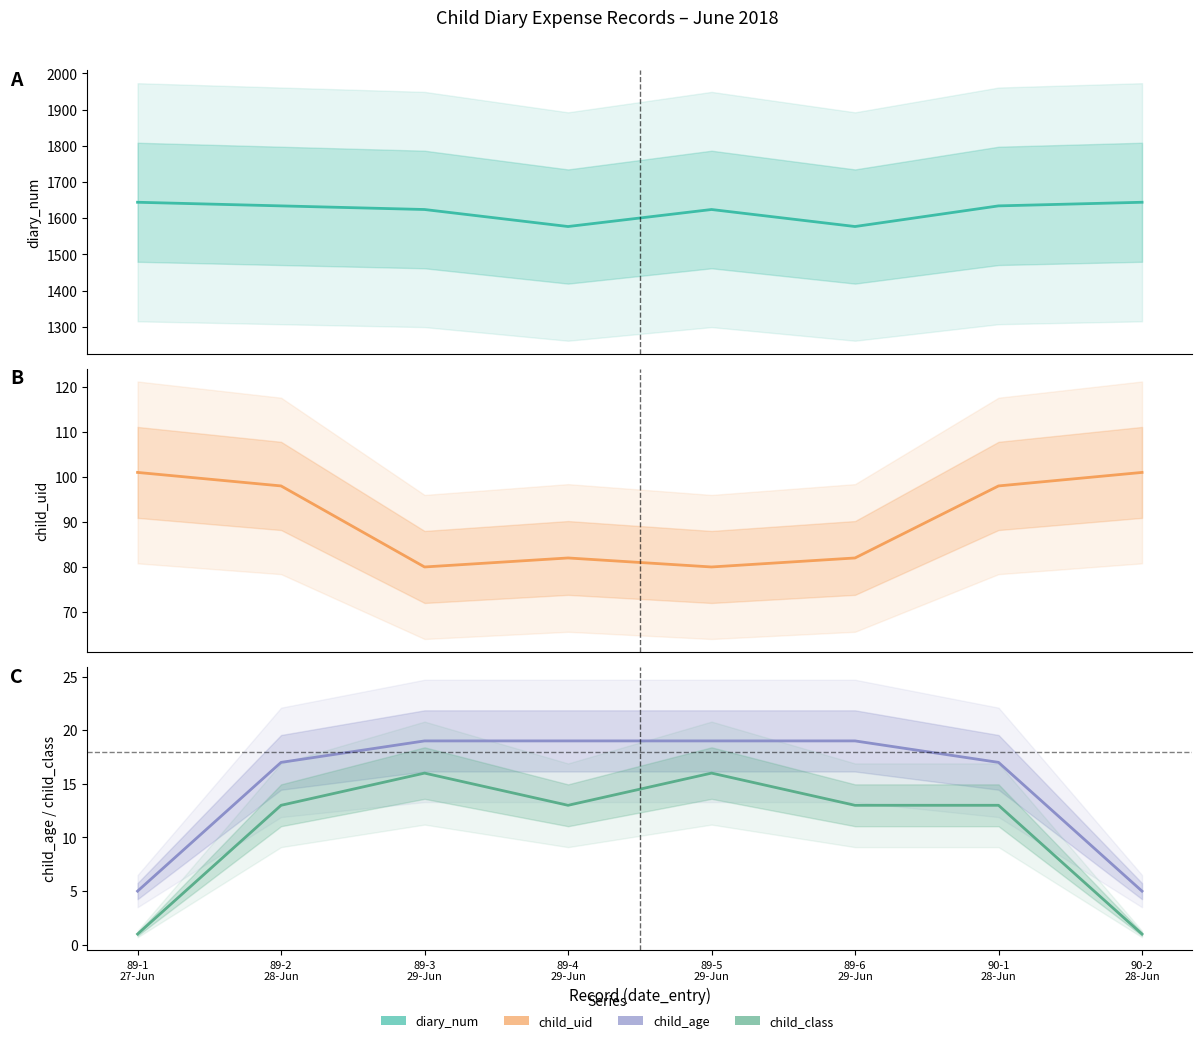

Is this an area chart (filled region under the line)?

No